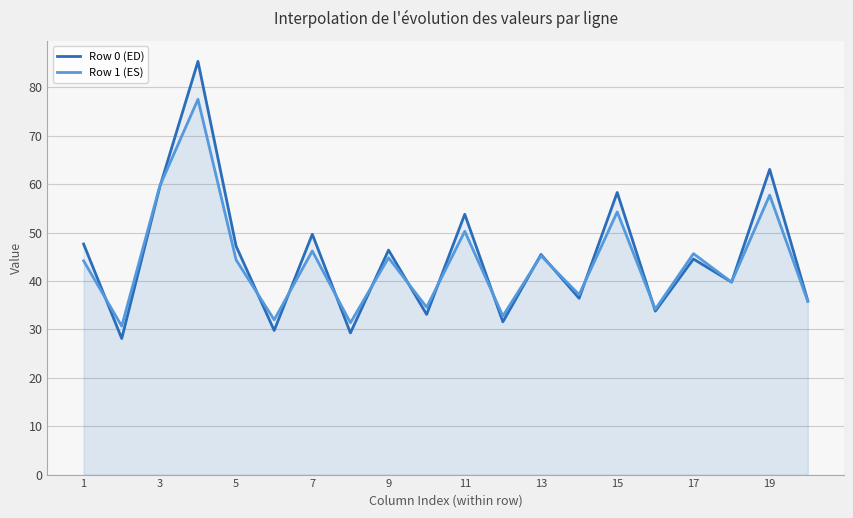

Reading left to right, what are all the values shown in this chart?

Row 0 (ED): 47.6	28.1	59.5	85.3	47.2	29.8	49.6	29.3	46.4	33.1	53.8	31.6	45.5	36.4	58.3	33.8	44.5	39.8	63.0	35.9
Row 1 (ES): 44.2	30.7	59.6	77.5	44.4	32.0	46.2	31.4	44.8	34.6	50.3	32.8	45.2	37.2	54.3	34.2	45.6	39.8	57.7	35.8